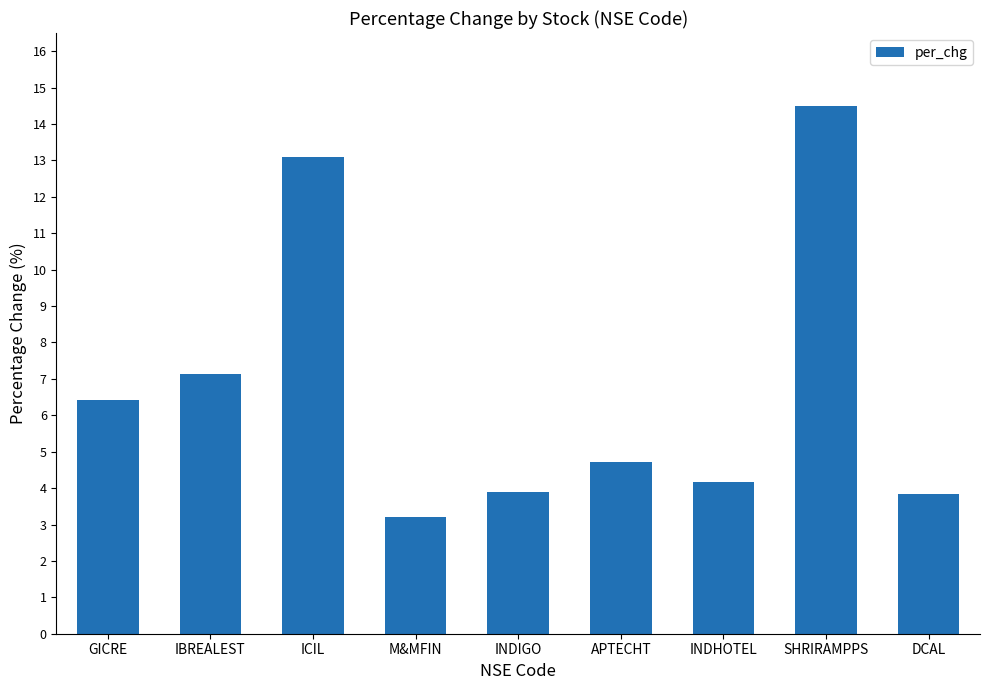

At which category does the chart reach its peak across all series?

SHRIRAMPPS